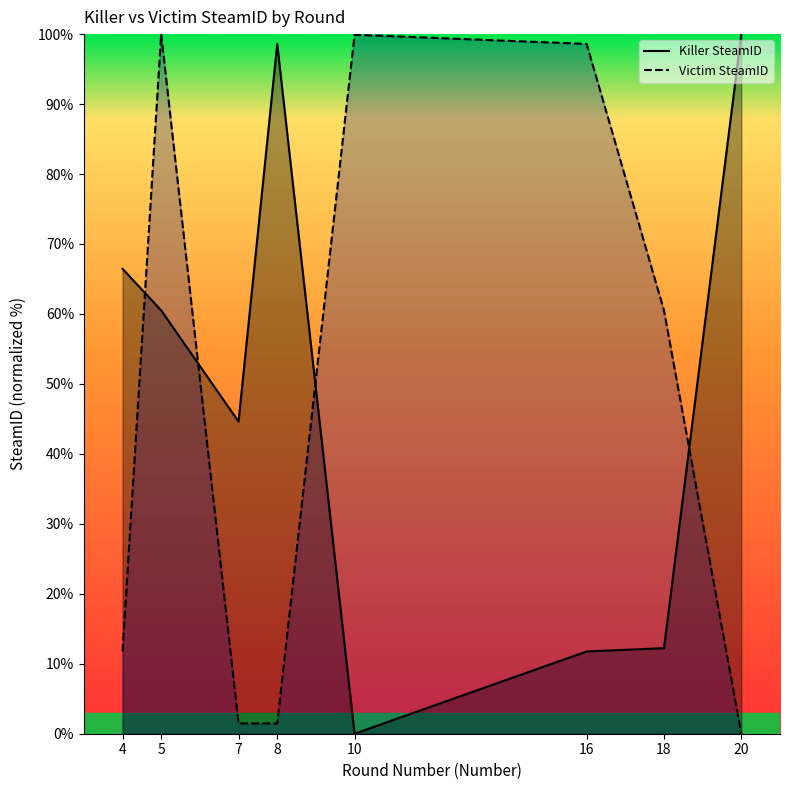

Does the chart display data point markers on the line(s)?

No